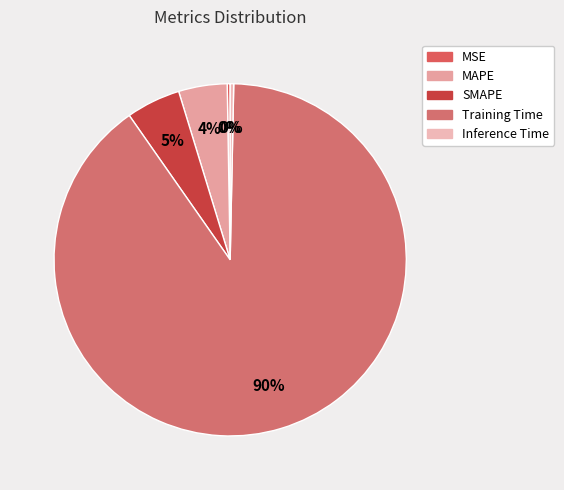

Is there any slice that represents more than half of the pie?

Yes